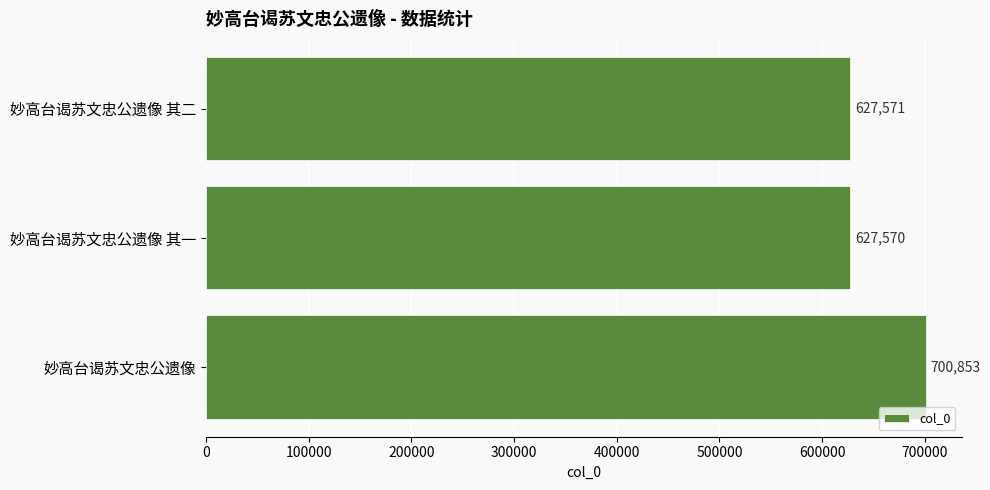

The value at 妙高台谒苏文忠公遗像 其二 is 627571. True or false?

True